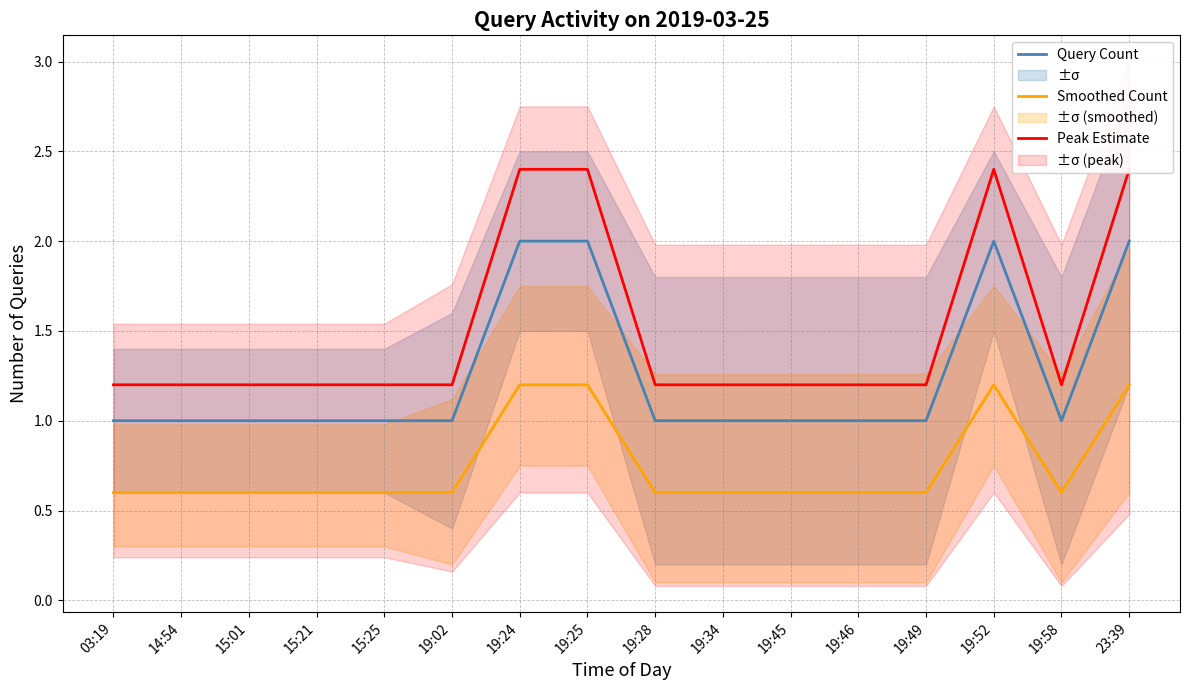

Is it true that Query Count equals 0.4 at 19:02?

False